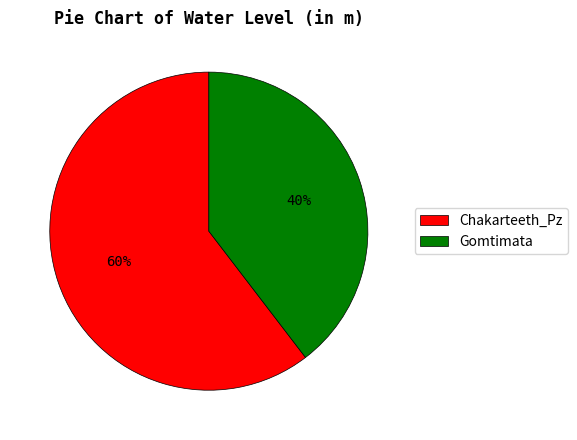

Combined, do Gomtimata and Chakarteeth_Pz account for over 50%?

Yes